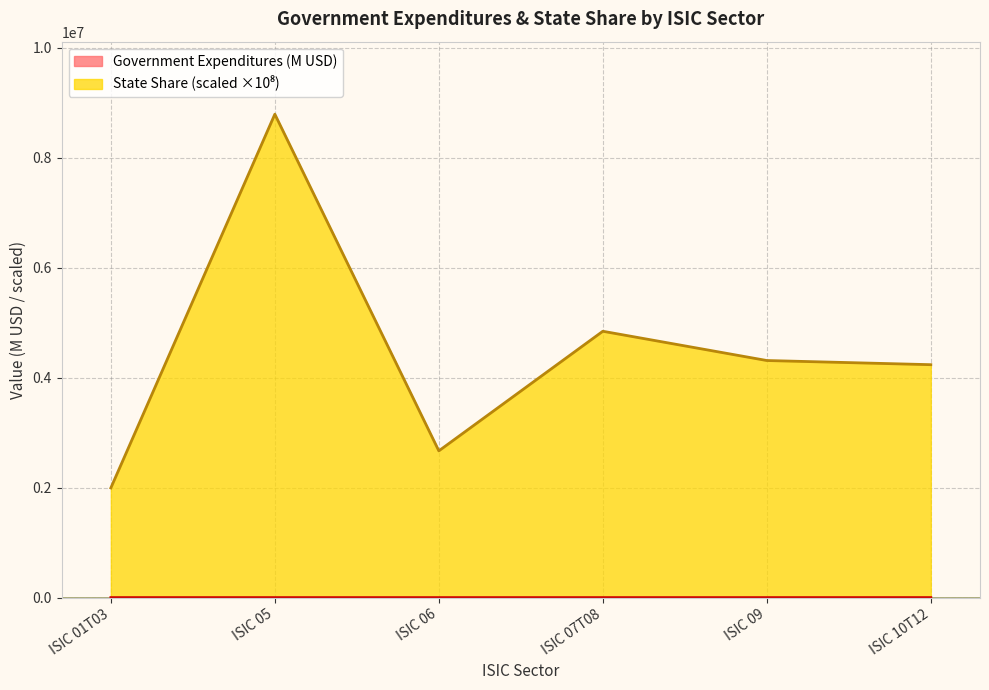

What is the value of the State Share point at the 5th from the left?

4311300.3